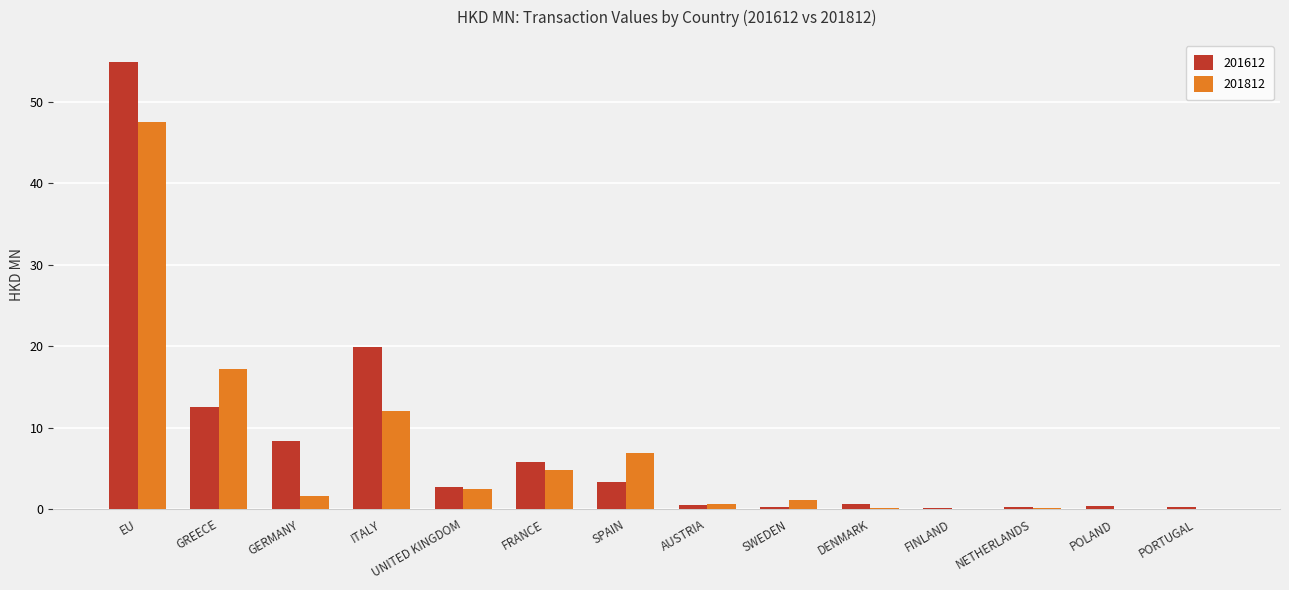

Which series has the largest total across all categories?

201612